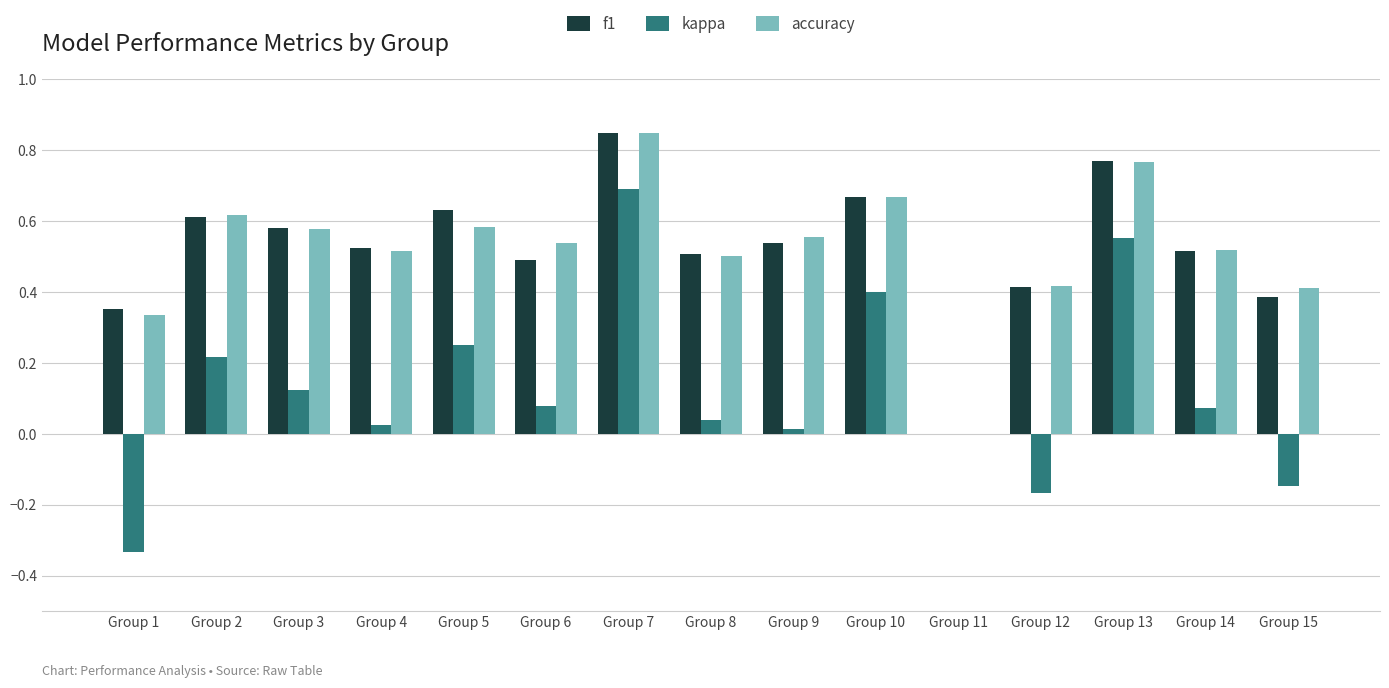

Between Group 7 and Group 15, which series saw the biggest shift?

kappa